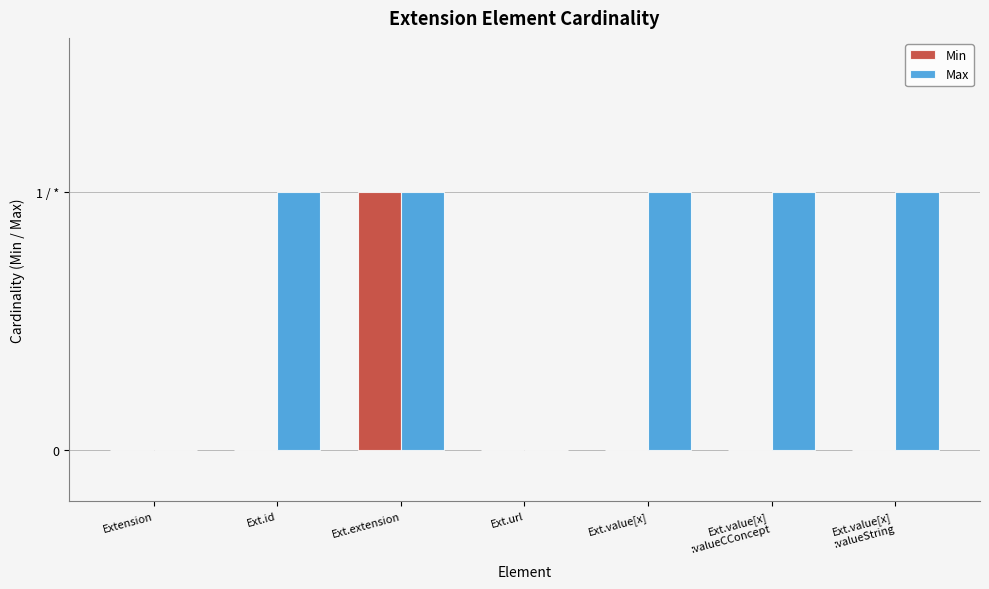

Which series has the largest range (max minus min)?

Min